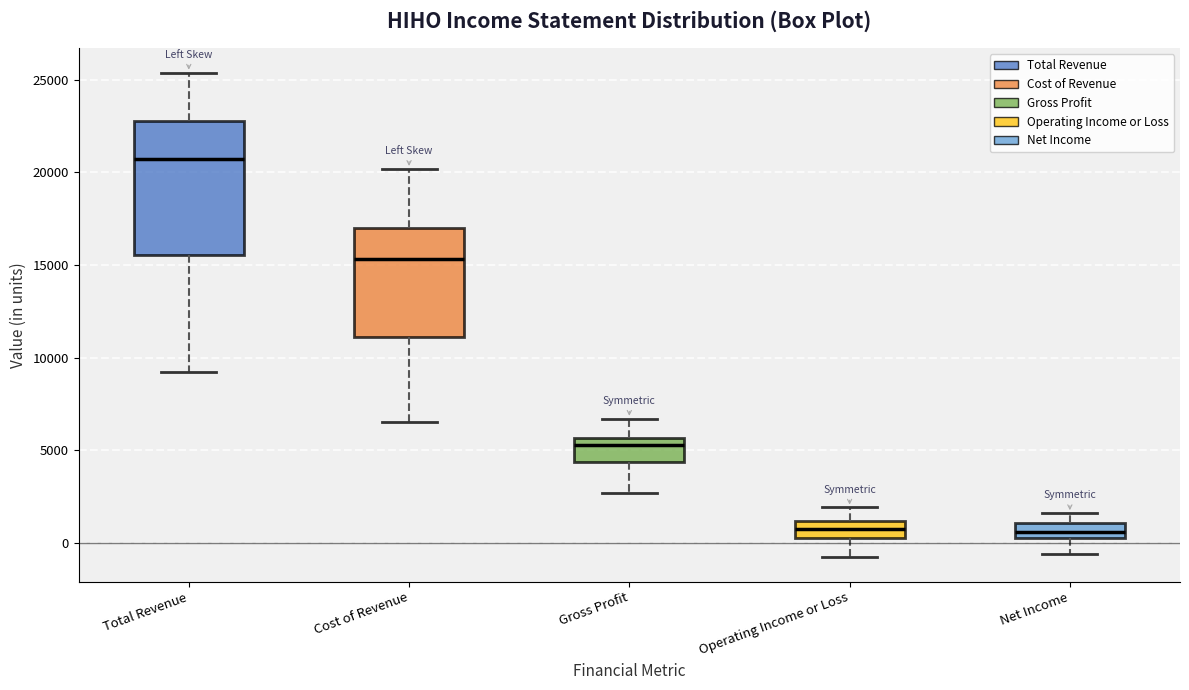

Reading left to right, transcribe this box plot: for each box, give where its median line is, the range the box spans, and where its two whiskers end, as read against the y-axis. The values are not printed on the chart, so give them approximately, as read against the axis.

Total Revenue: median 21000, box 15500 to 23000, whiskers 9000 to 25500
Cost of Revenue: median 15500, box 11000 to 17000, whiskers 6500 to 20000
Gross Profit: median 5500 (just below the box's upper edge), box 4500 to 5500, whiskers 2500 to 6500
Operating Income or Loss: median 1000 (inside the box), box 500 to 1000, whiskers -1000 to 2000
Net Income: median 500 (inside the box), box 500 to 1000, whiskers -500 to 1500